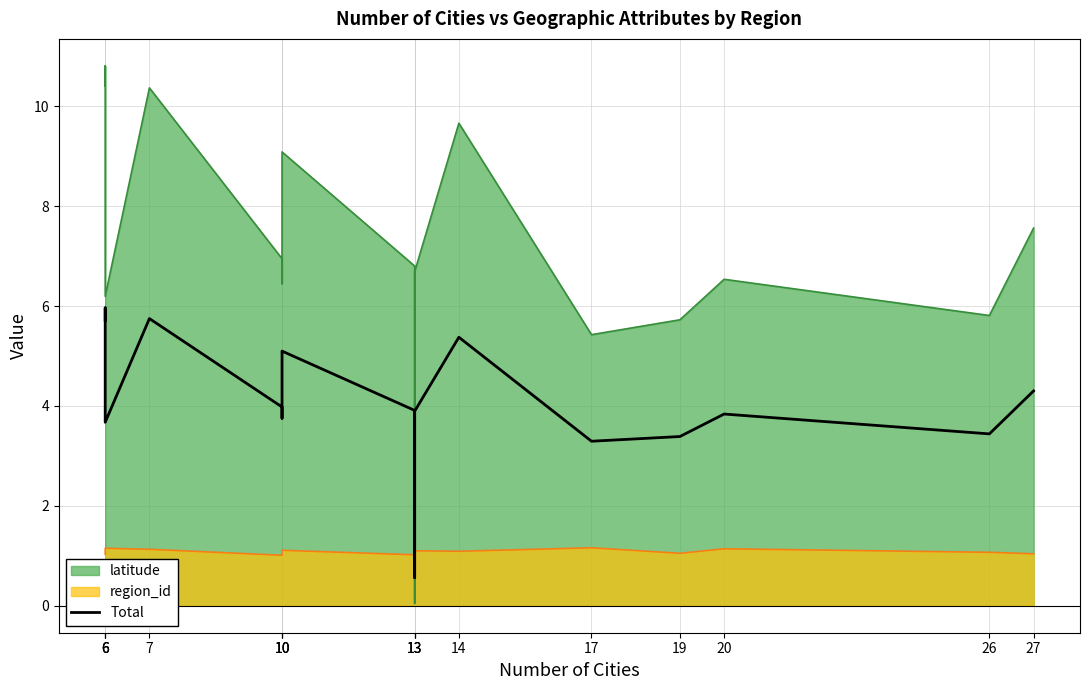

How many lines are shown in the chart?

1